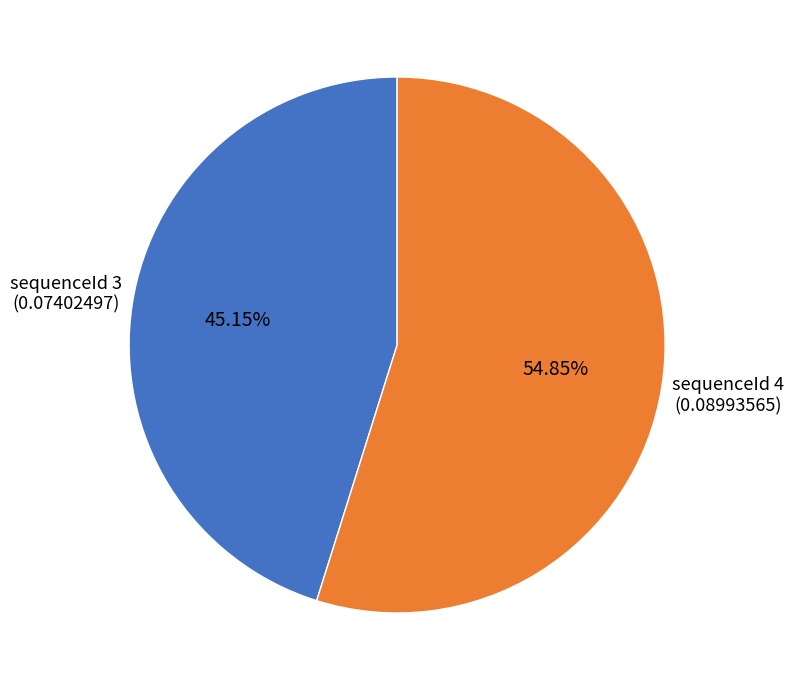

How many segments does this pie chart have?

2